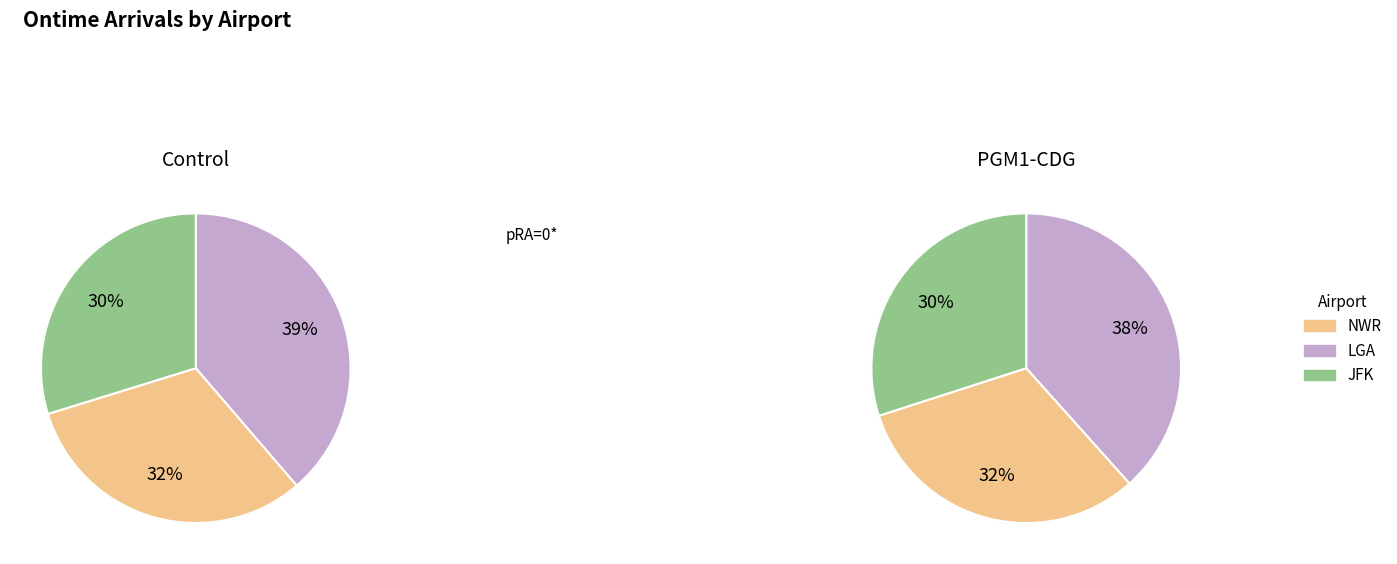

Is there a majority slice in this chart?

No